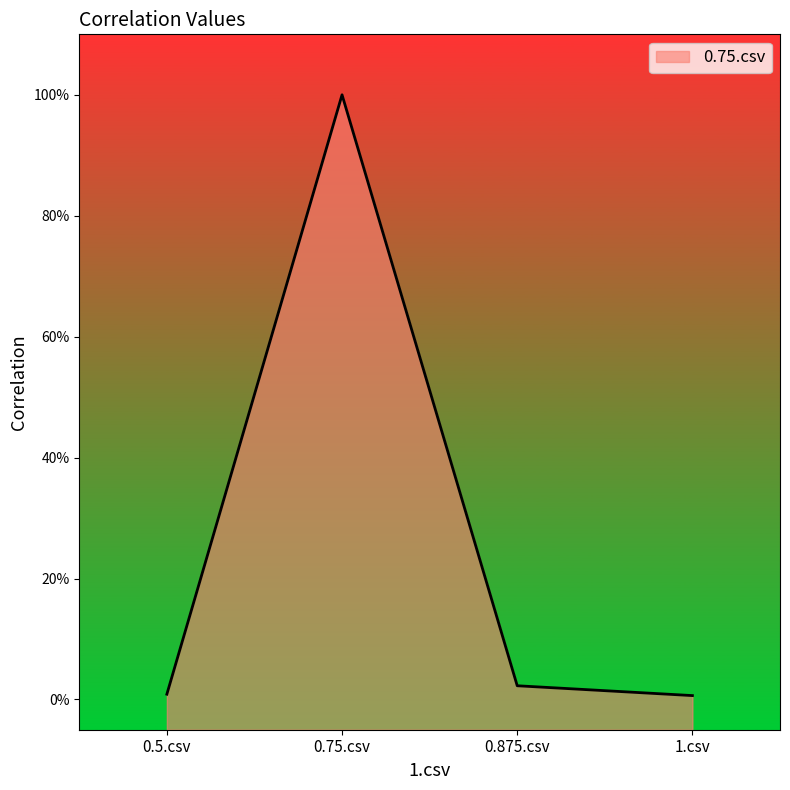

The value at 0.5.csv is 0.0. True or false?

False